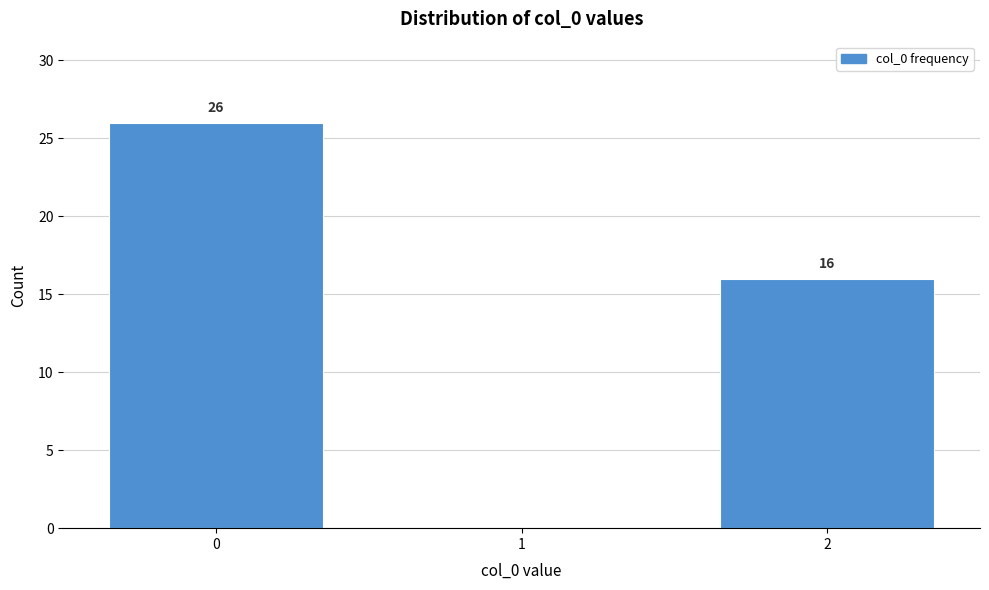

Reading left to right, extract all data points from this chart.

0=26	1=0	2=16